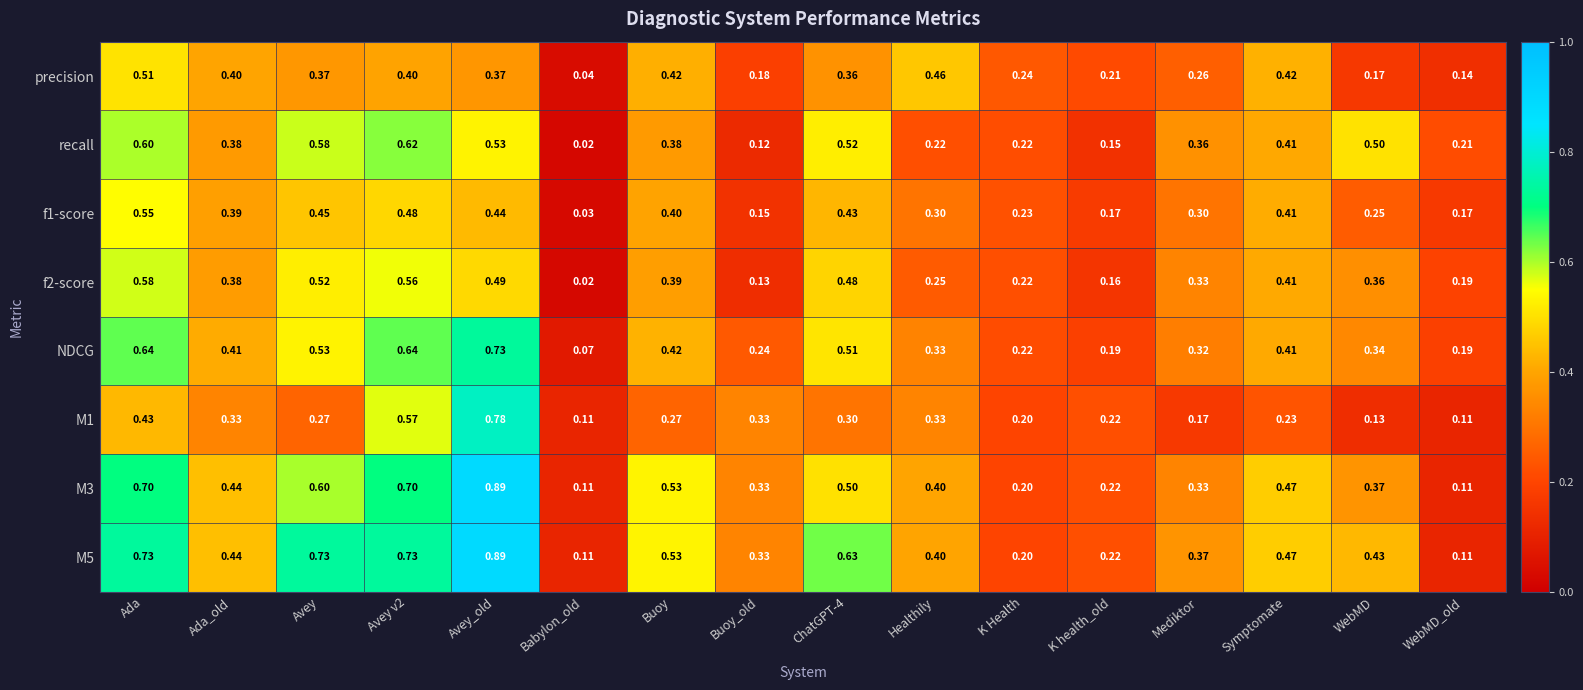

At which category does the chart reach its peak across all series?

Avey_old